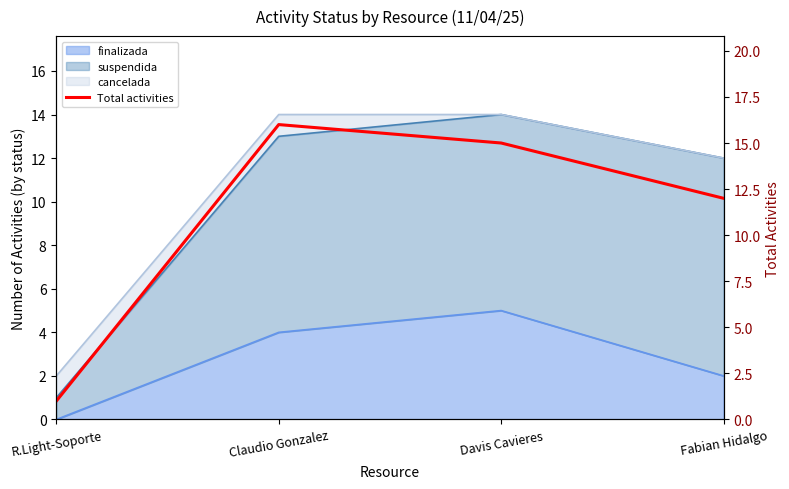

The chart shows a value of 10 at Claudio Gonzalez. True or false?

False